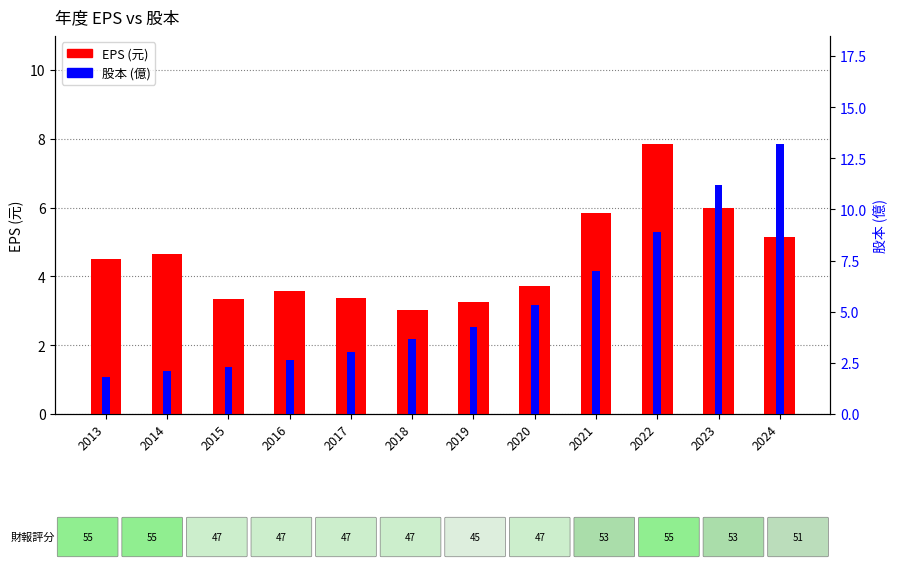

Does the chart contain stacked bars?

No